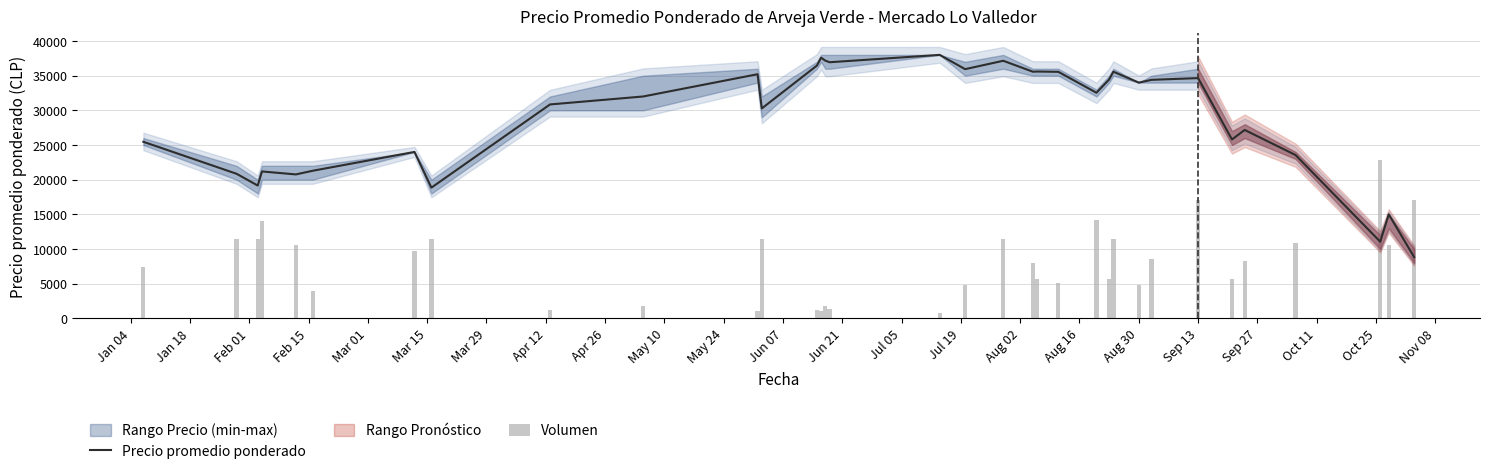

What is the lowest value of the Precio promedio ponderado series?

8833.0